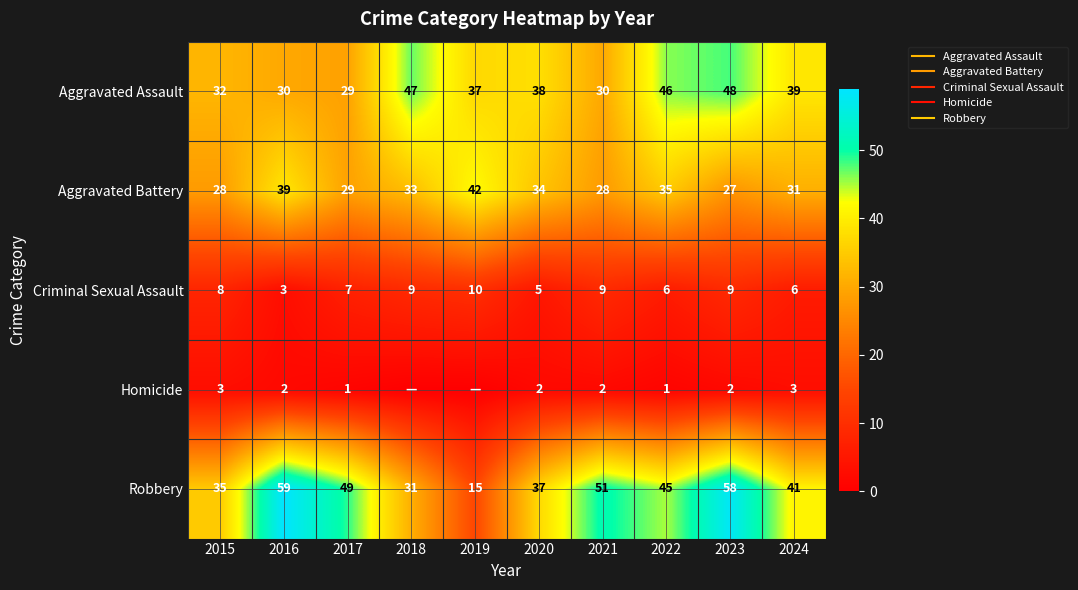

The value of Robbery at 2023 is 79. True or false?

False